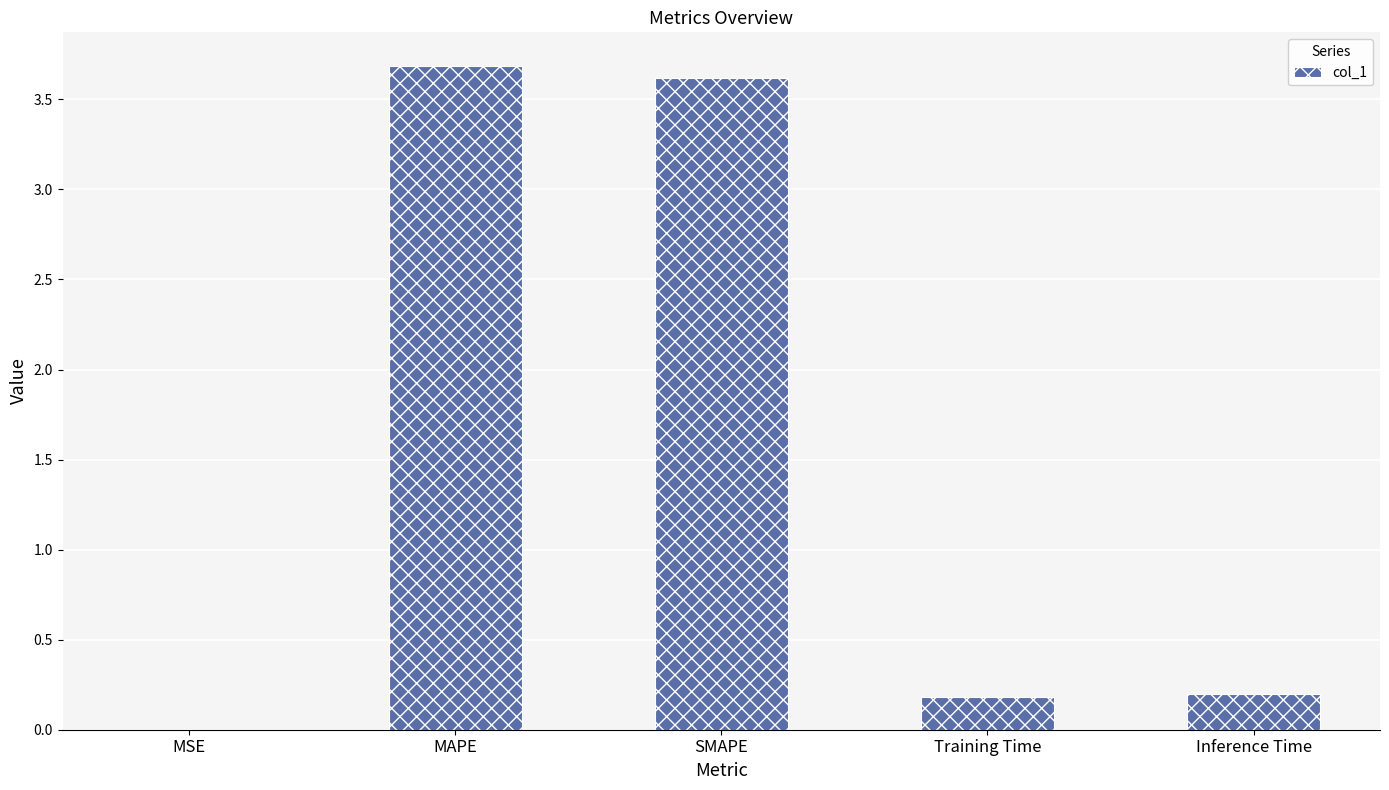

Are the bars grouped side by side (vs. stacked)?

No